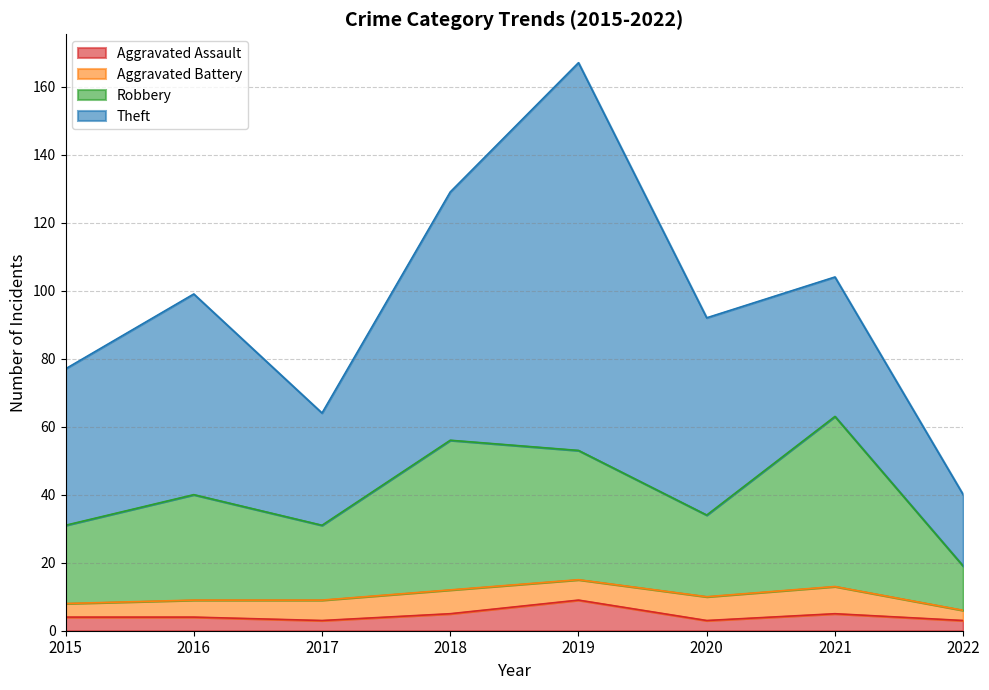

At which category does the chart reach its minimum across all series?

2017